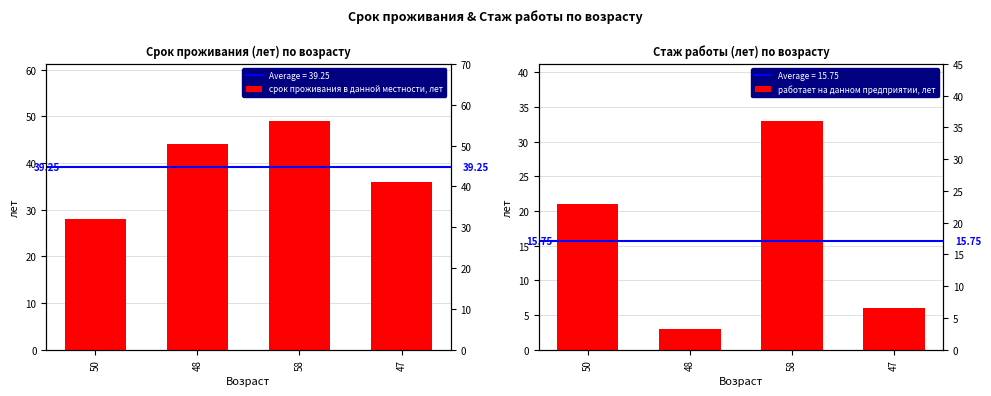

What is the label of the 3rd bar from the right?

48